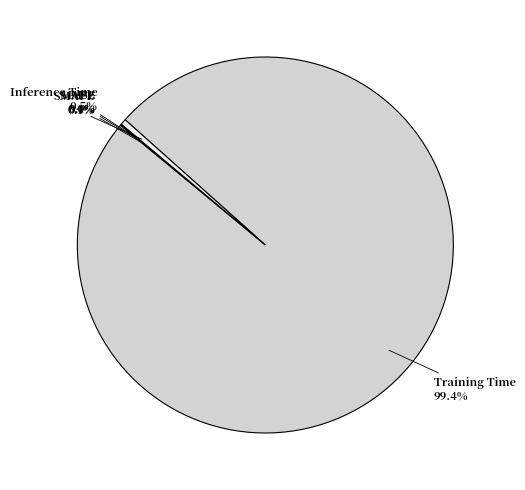

What is the majority slice?

Training Time